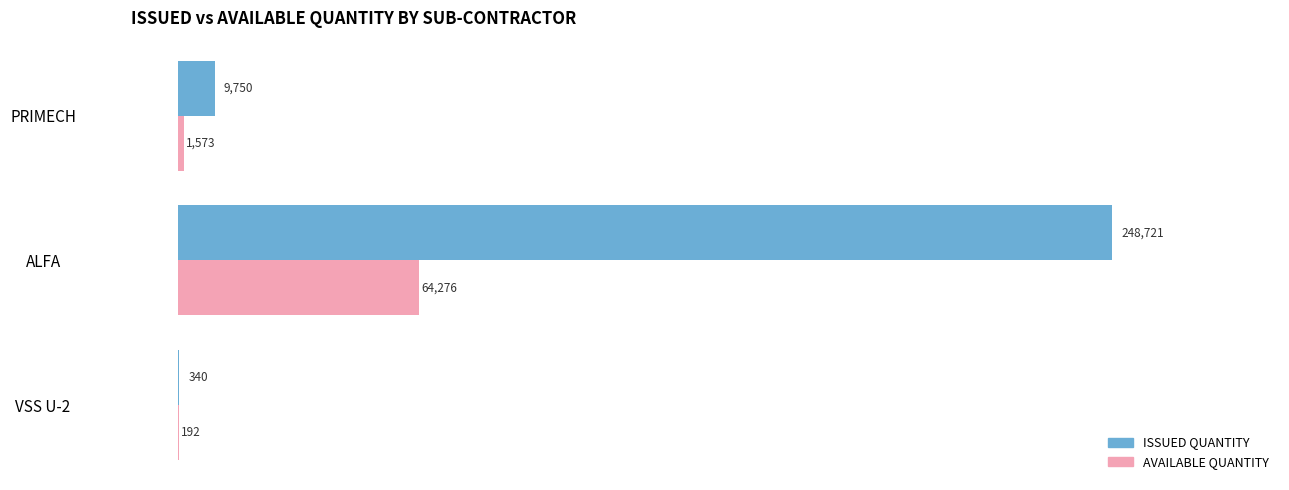

Is it true that ISSUED QUANTITY equals 9750 at PRIMECH?

True